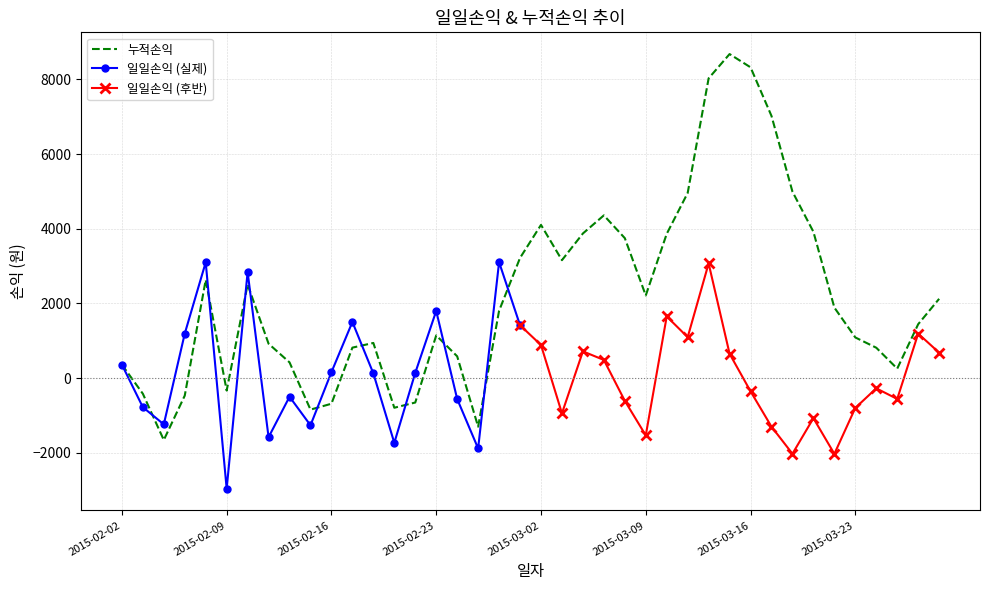

Is this an area chart (filled region under the line)?

No